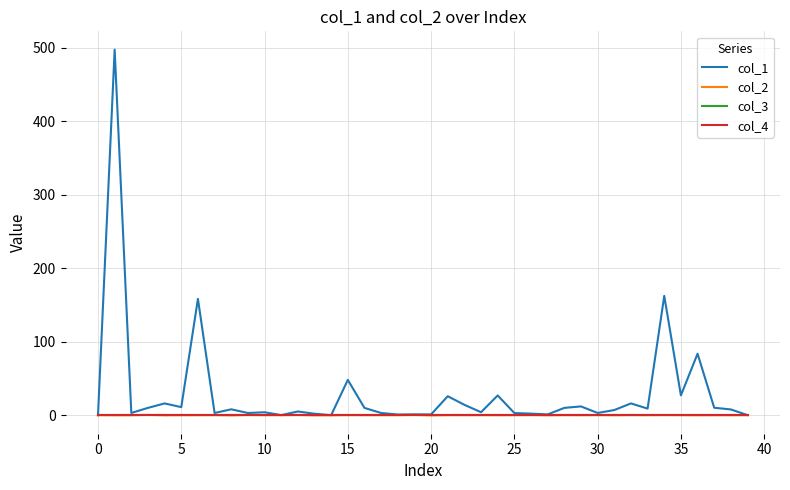

Does the chart display data point markers on the line(s)?

No